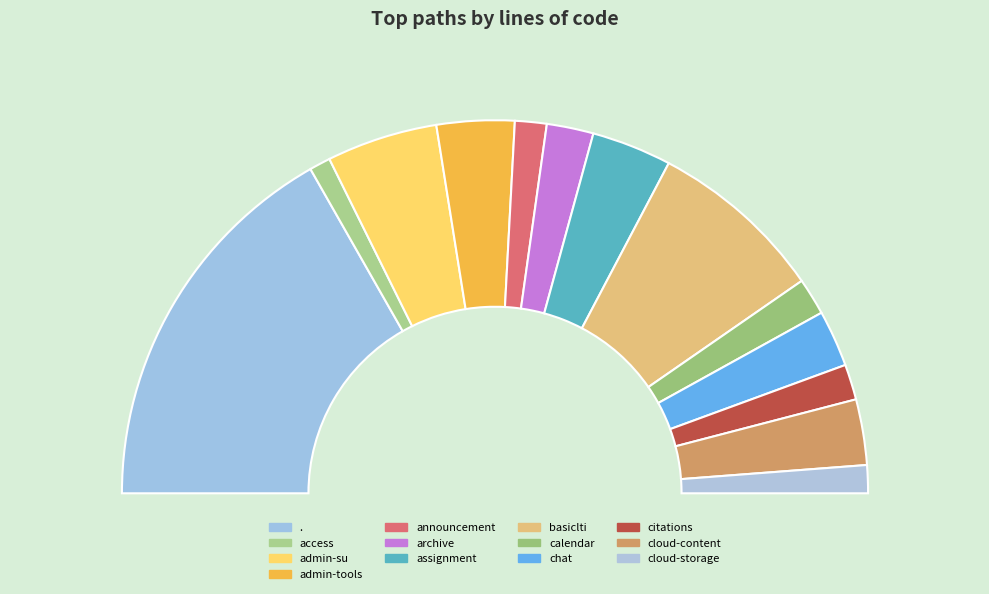

Count the number of slices in the pie.

13